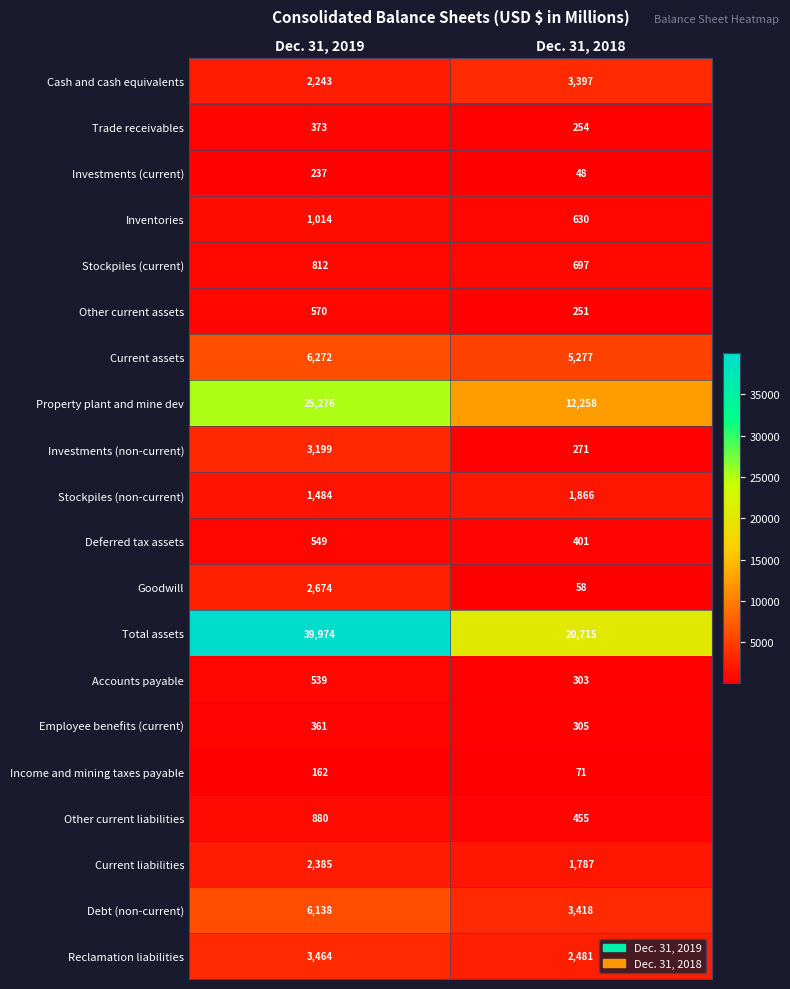

Which category has the highest value across all series?

Dec. 31, 2019